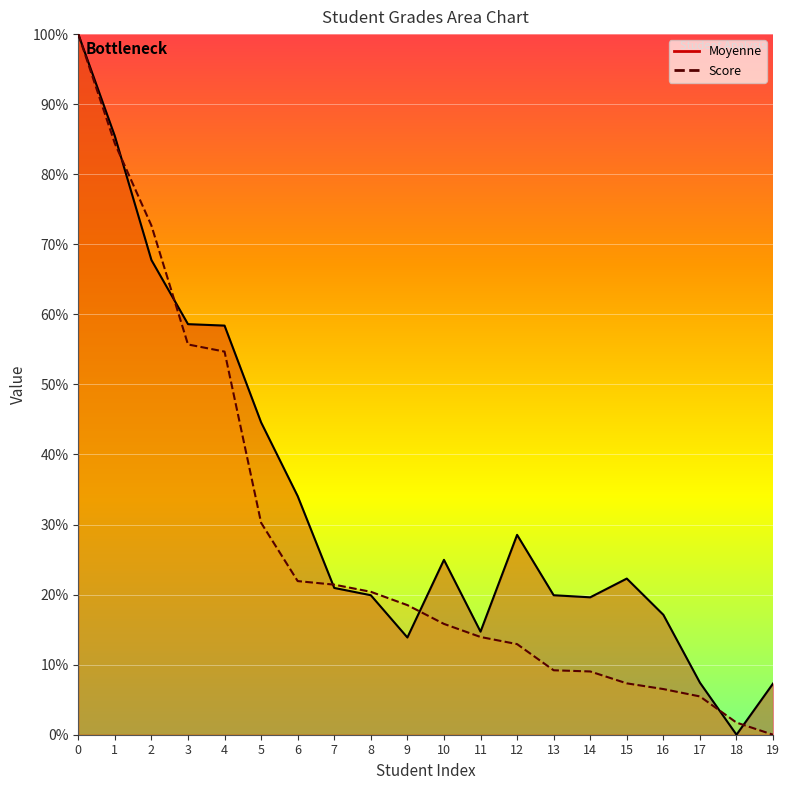

True or false: Score has more than 2 points higher than both neighbors.

False